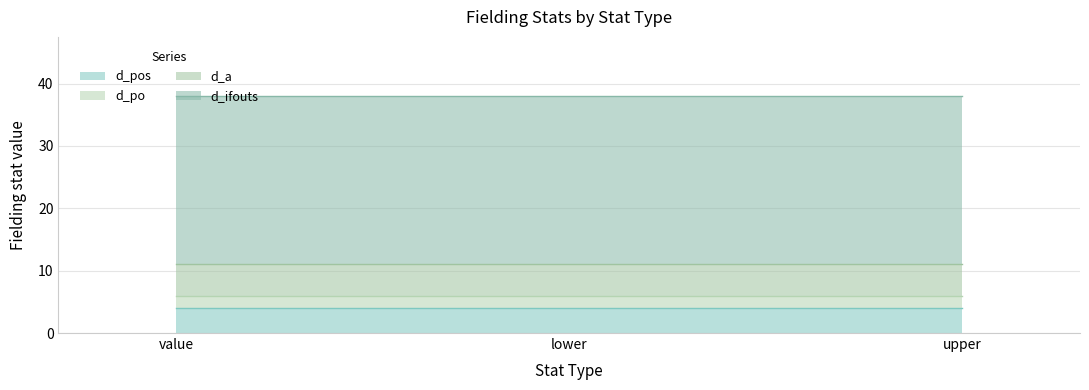

What is the total value across all series at value?

38